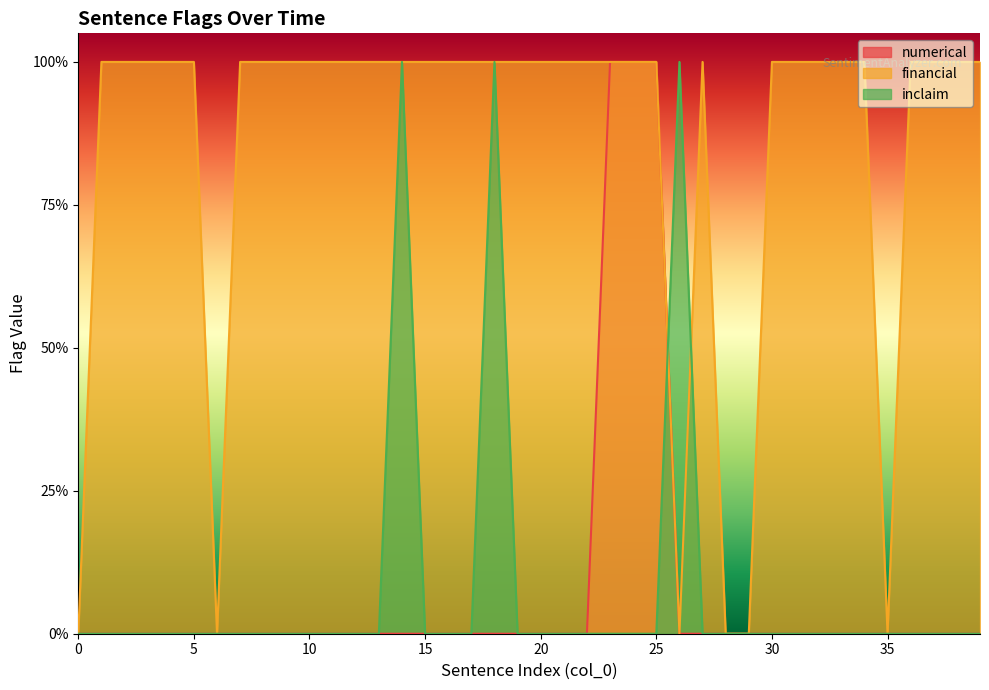

Which series ends up on top after the final intersection of inclaim and numerical?

inclaim